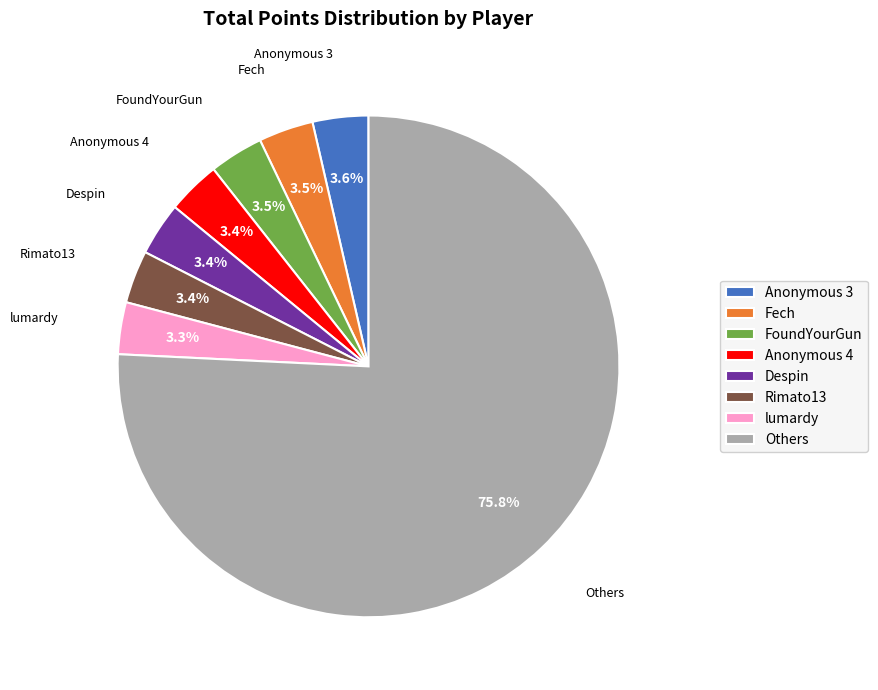

Which slice is the largest?

Others